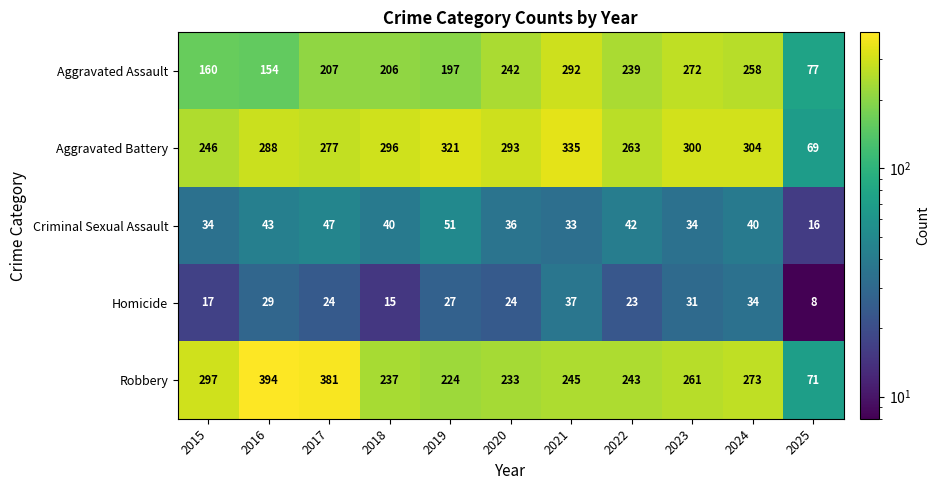

Rank the series at 2019 from lowest to highest value.

Homicide, Criminal Sexual Assault, Aggravated Assault, Robbery, Aggravated Battery